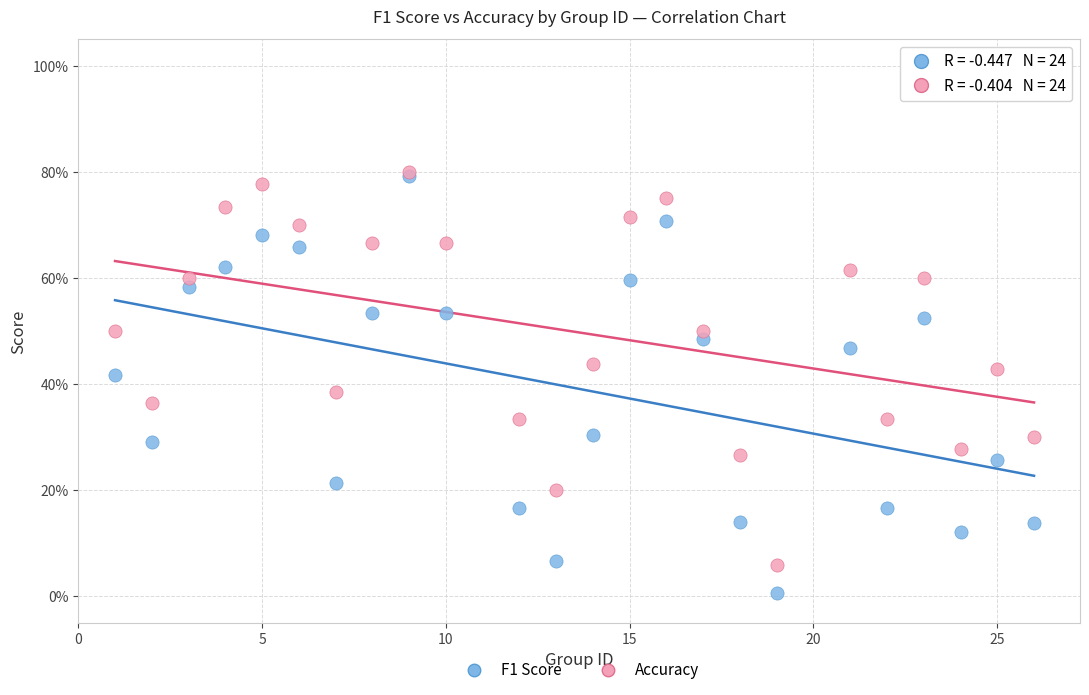

Which series contains the lowest Y value?

F1 Score